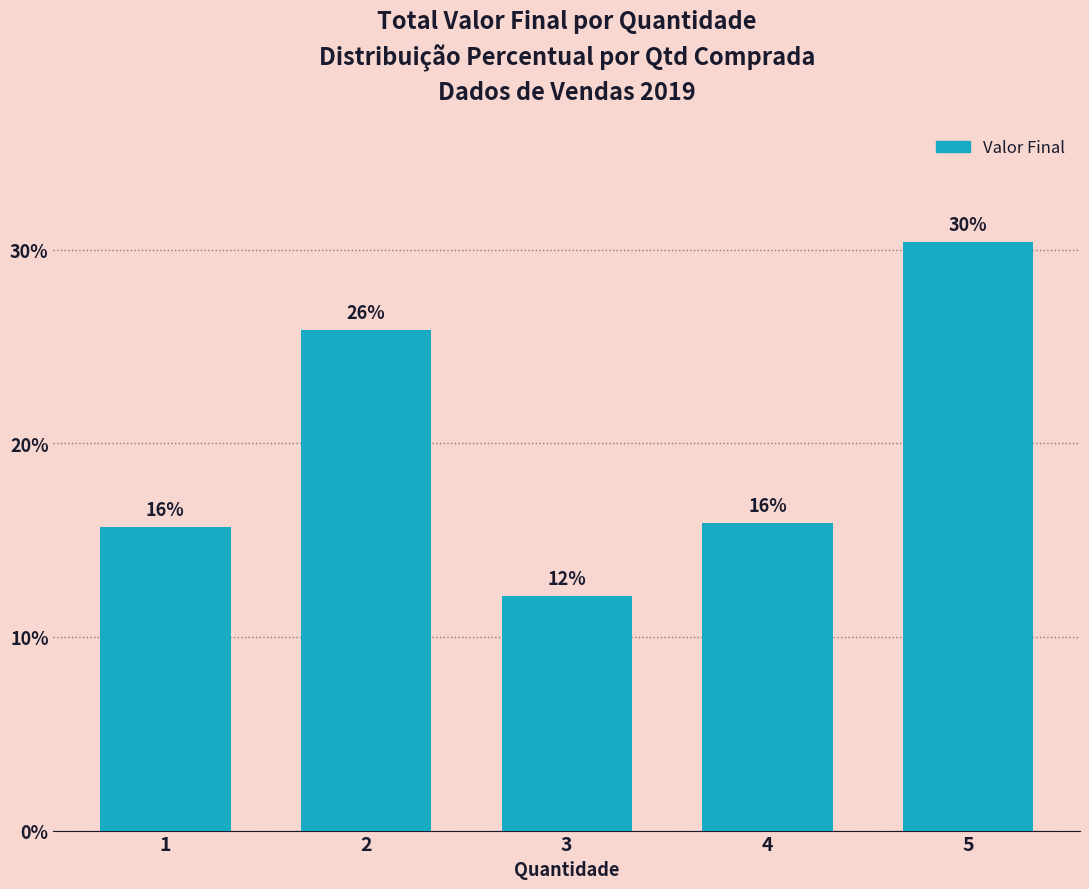

Reading left to right, transcribe all the data shown in this chart.

1=15.7	2=25.9	3=12.1	4=15.9	5=30.4